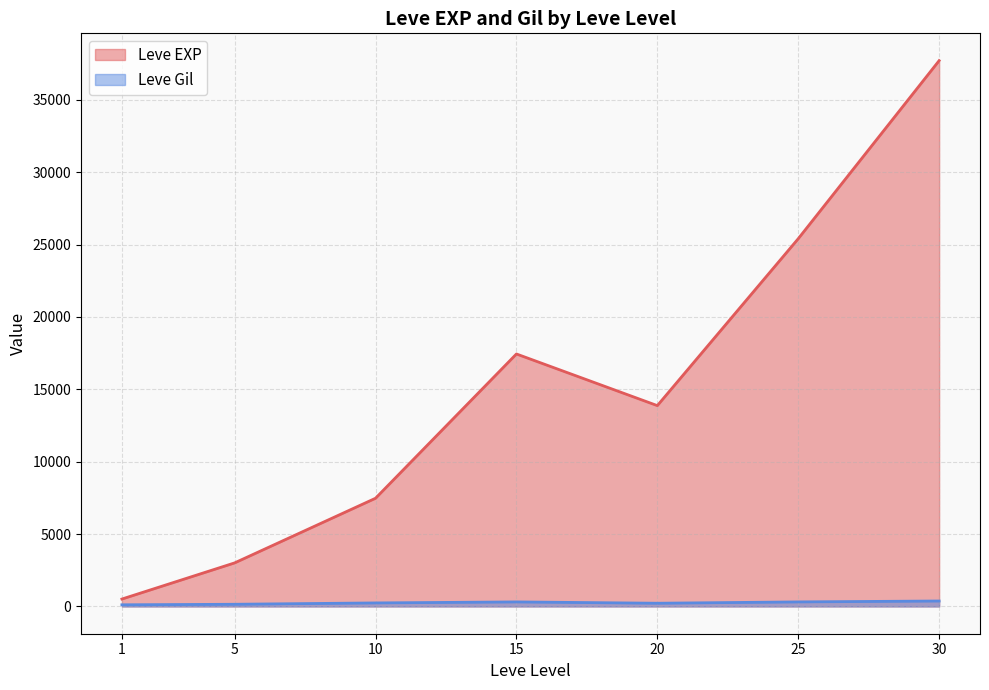

What value does the Leve Gil series have at 5, to the nearest 50?

150